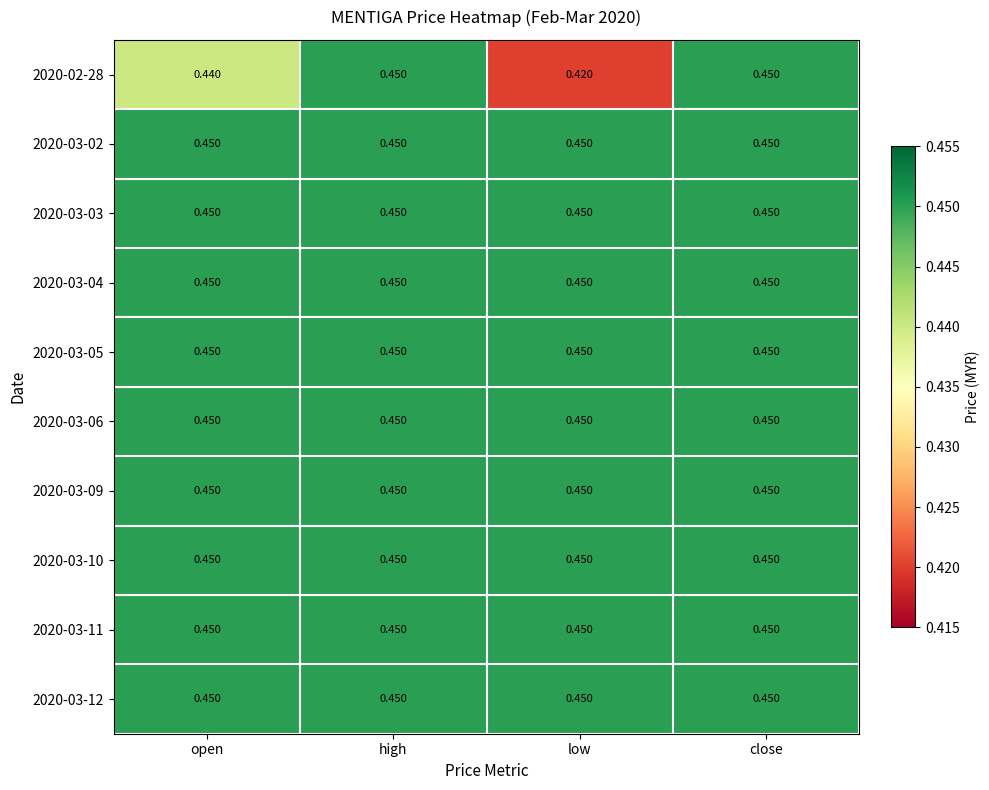

At which category does the chart reach its minimum across all series?

low